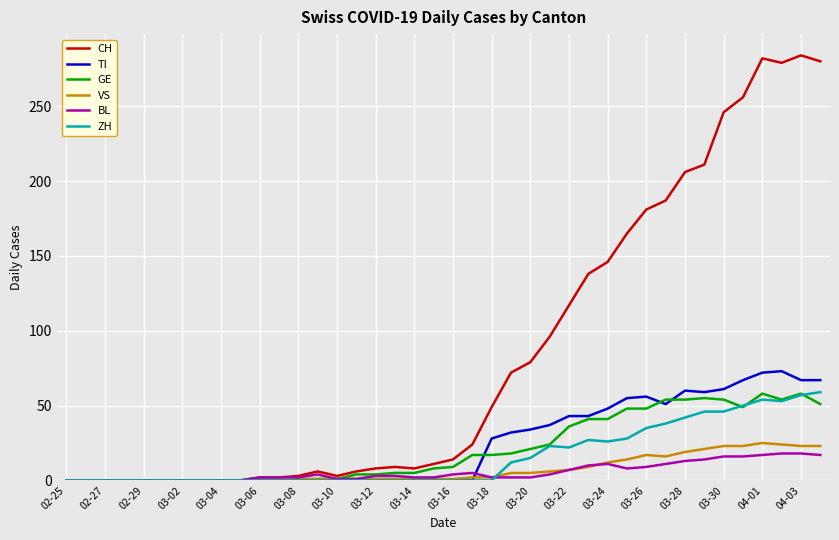

What is the maximum value shown in the chart?

284